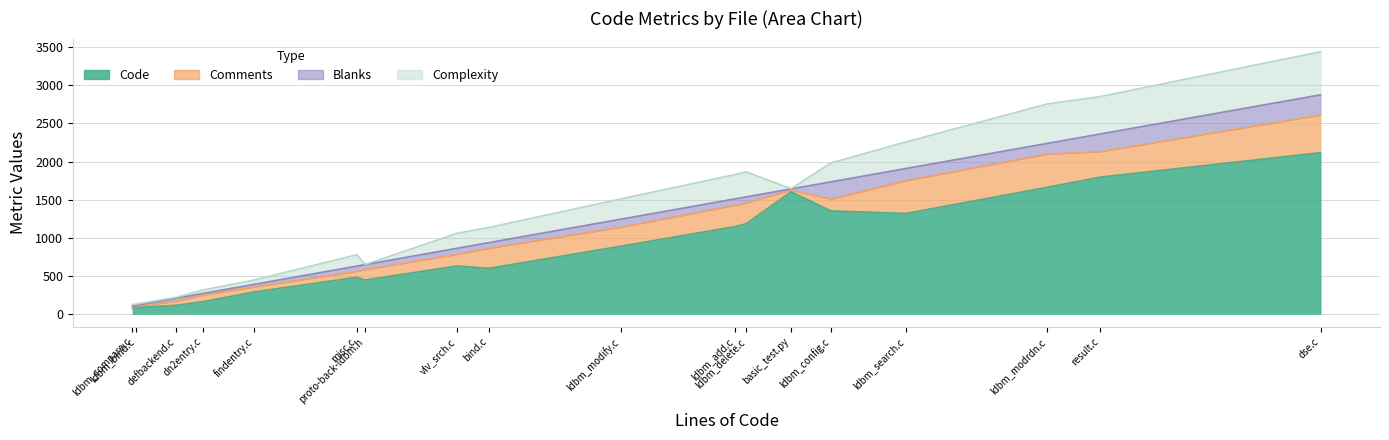

How many times do Blanks and Comments cross each other?

2